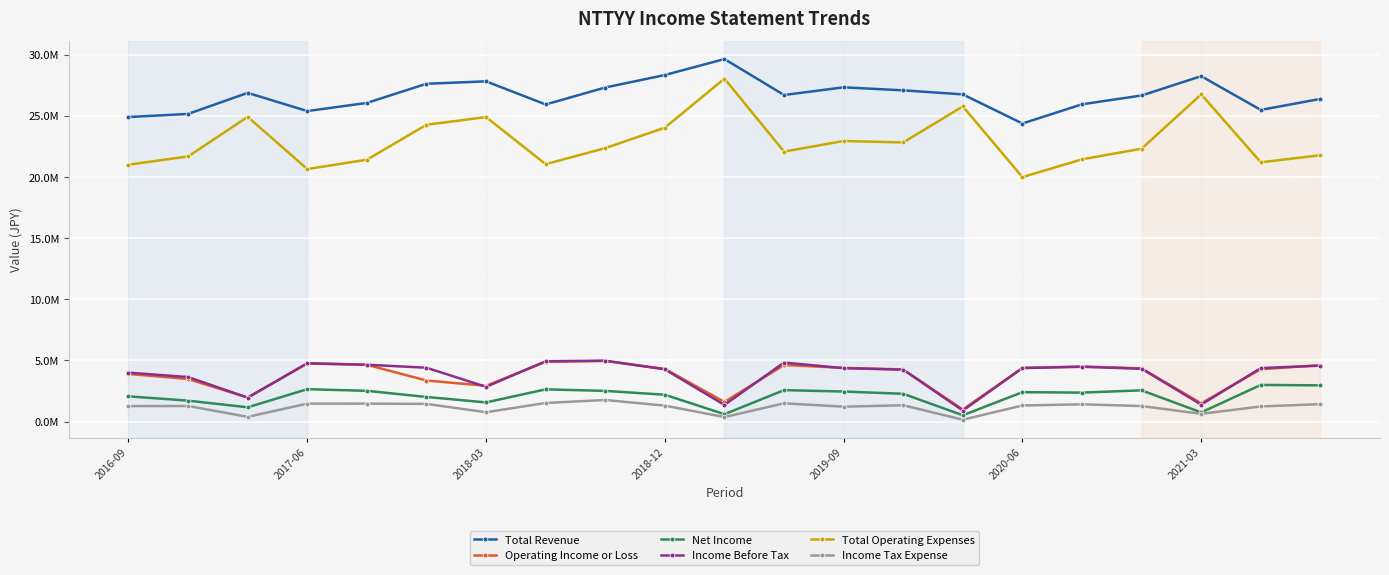

What are all the series names shown in the legend?

Total Revenue, Operating Income or Loss, Net Income, Income Before Tax, Total Operating Expenses, Income Tax Expense